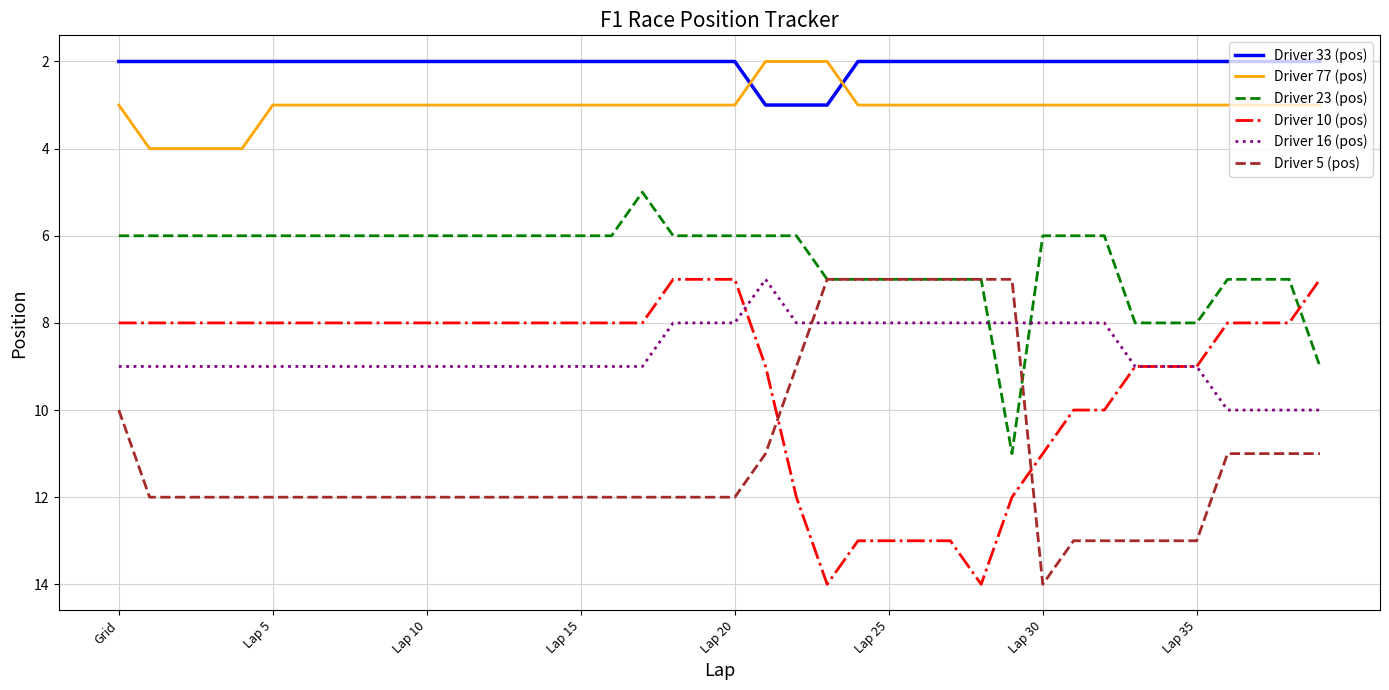

What is the maximum value for Driver 33 (pos)?

3